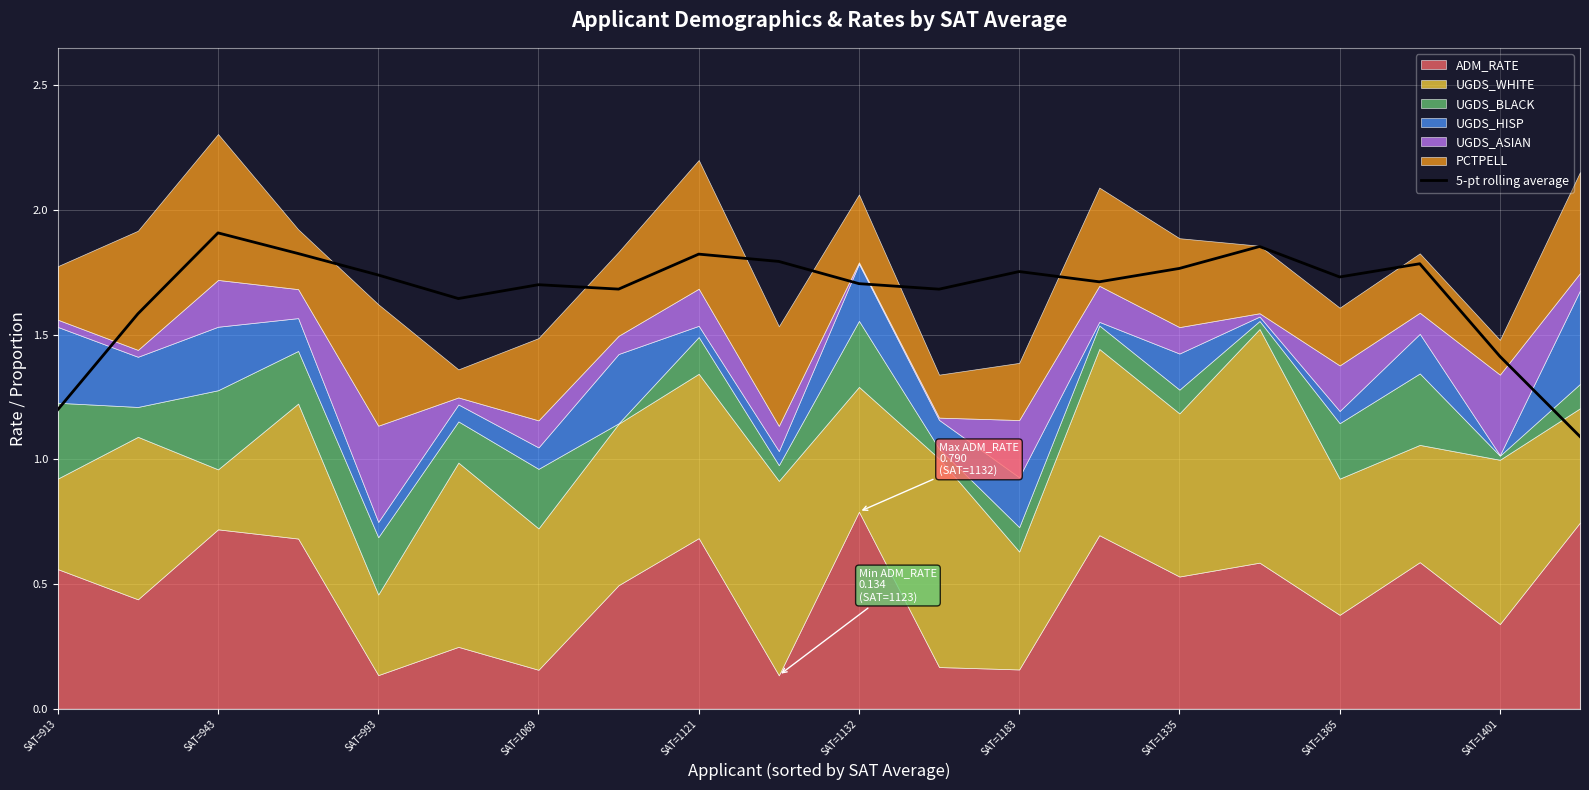

The value of 5-pt rolling average at SAT=993 is 0.9. True or false?

False